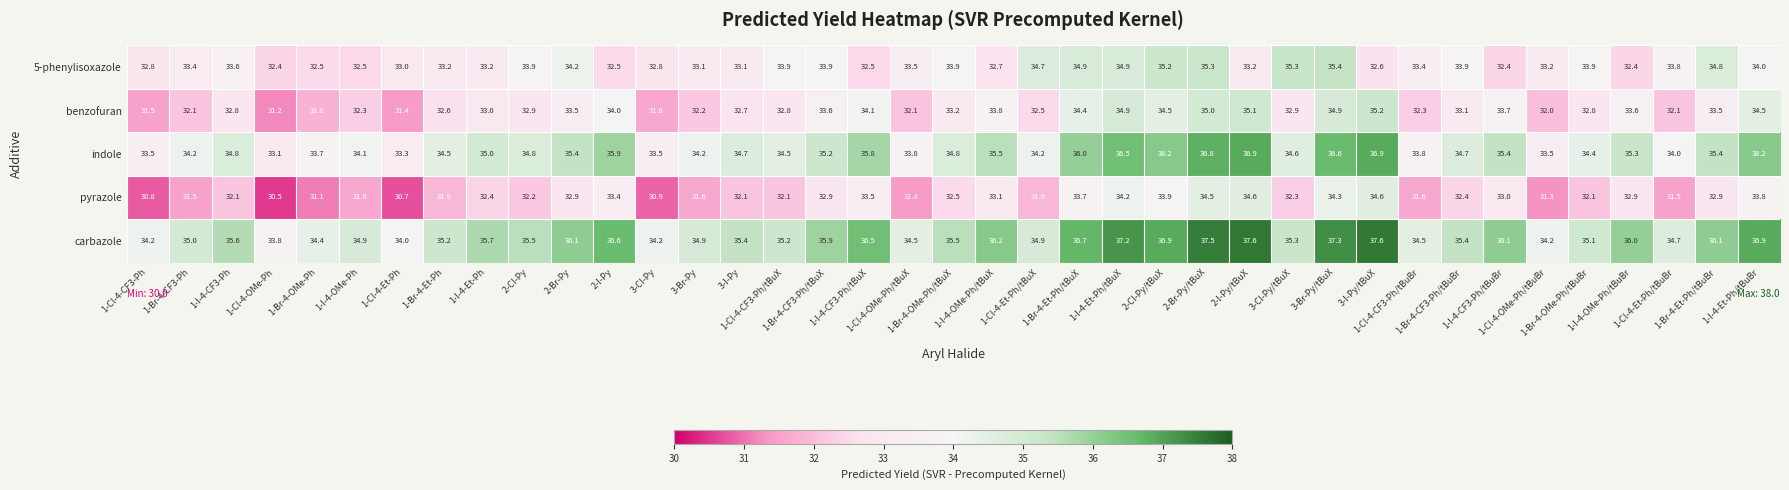

What is the maximum value for pyrazole?

34.6